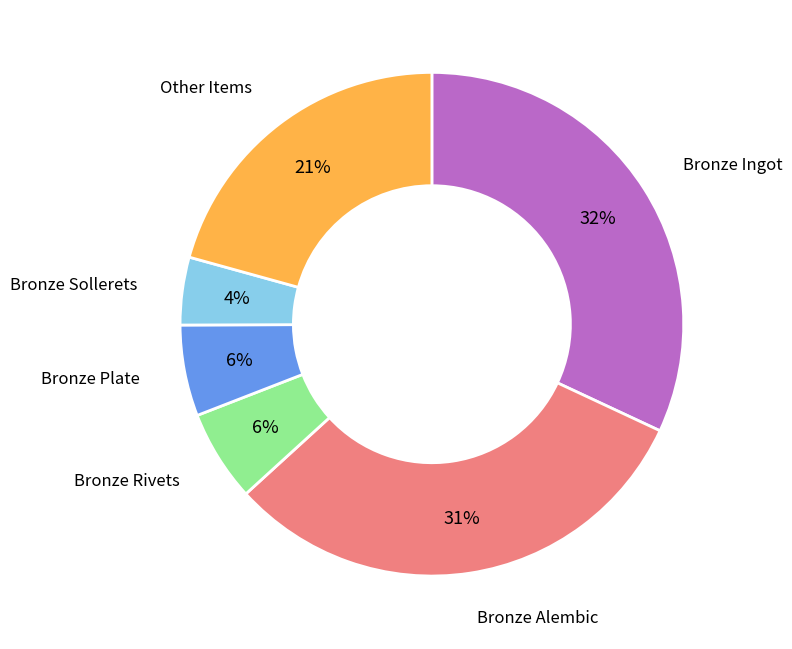

Does any single category account for the majority?

No